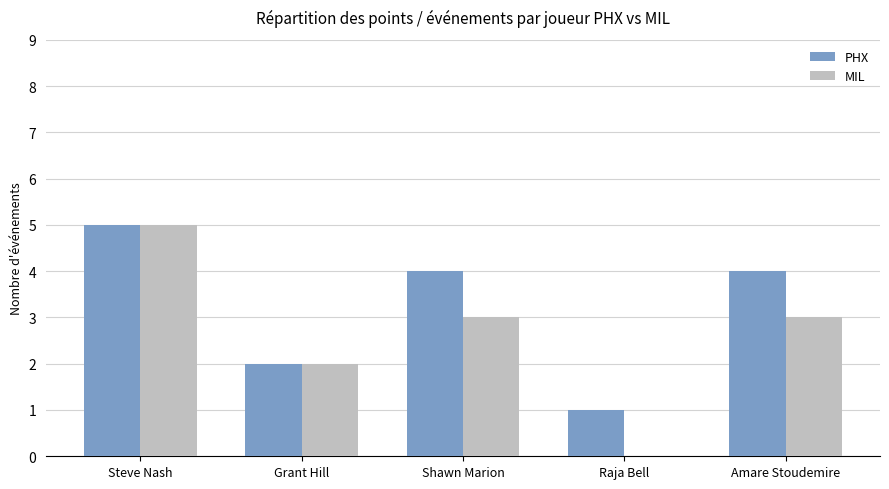

Between Grant Hill and Amare Stoudemire, which series saw the biggest shift?

PHX